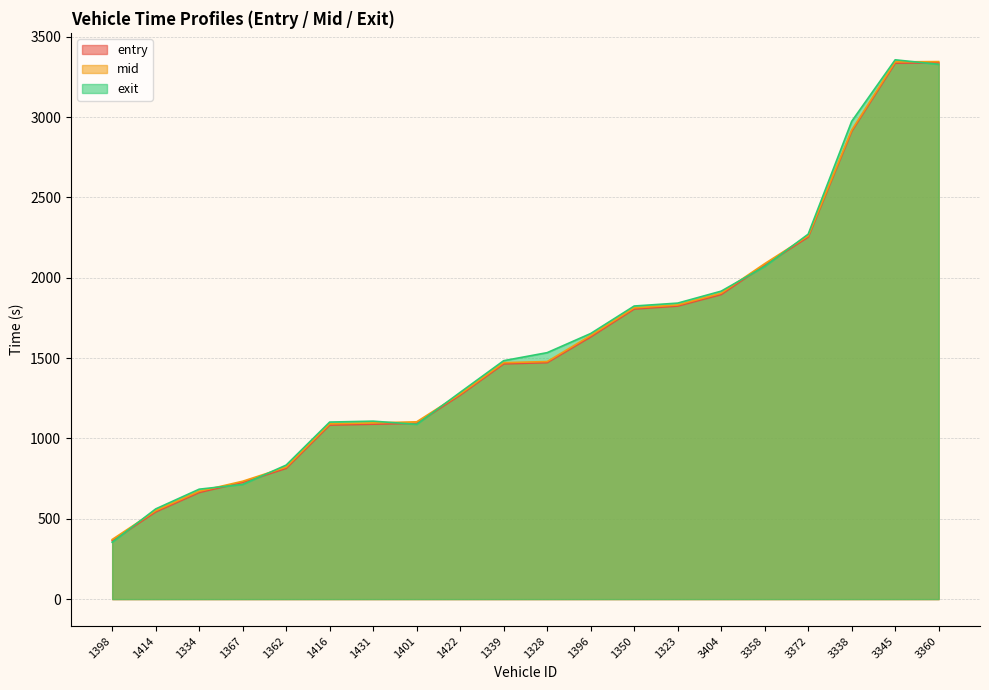

Reading left to right, extract all data points from this chart.

entry: 362.8	542.7	663.4	726.6	813.6	1083.0	1088.6	1094.0	1269.5	1464.0	1471.6	1631.6	1805.3	1823.7	1895.3	2079.5	2253.2	2911.6	3335.5	3337.4
mid: 371.1	550.2	671.0	733.5	821.4	1090.6	1096.5	1103.3	1276.1	1471.2	1478.4	1640.1	1812.5	1830.5	1903.5	2087.5	2260.6	2918.5	3343.3	3345.1
exit: 353.8	561.1	684.0	713.6	833.9	1101.7	1107.3	1087.6	1286.6	1483.7	1533.7	1652.7	1823.8	1842.0	1916.4	2070.1	2271.0	2973.0	3356.1	3327.9